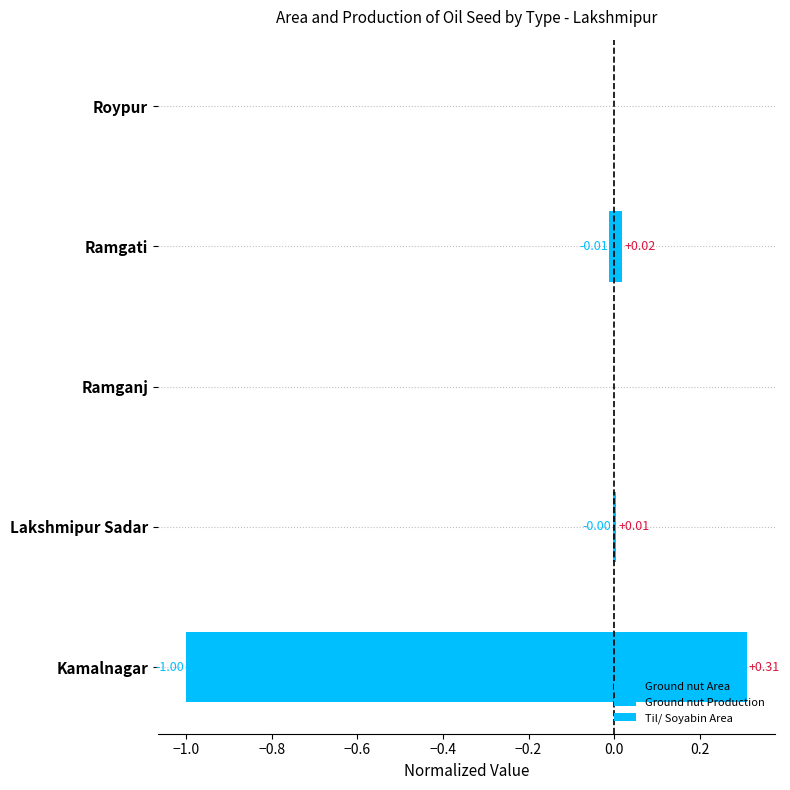

Which series has the largest total across all categories?

Ground nut Area